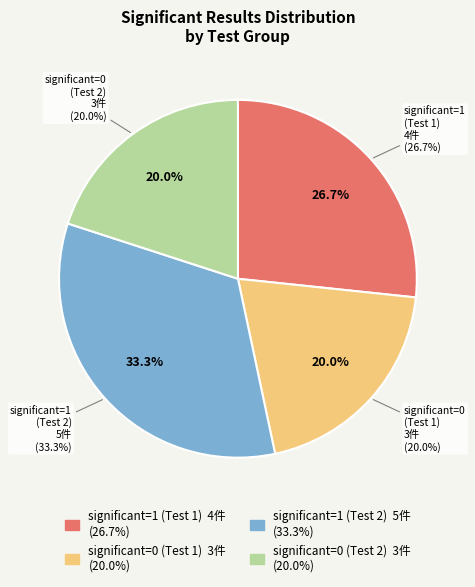

To the nearest percent, what is the difference between the significant=0 (Test 2) and significant=1 (Test 1) slice percentages?

7%